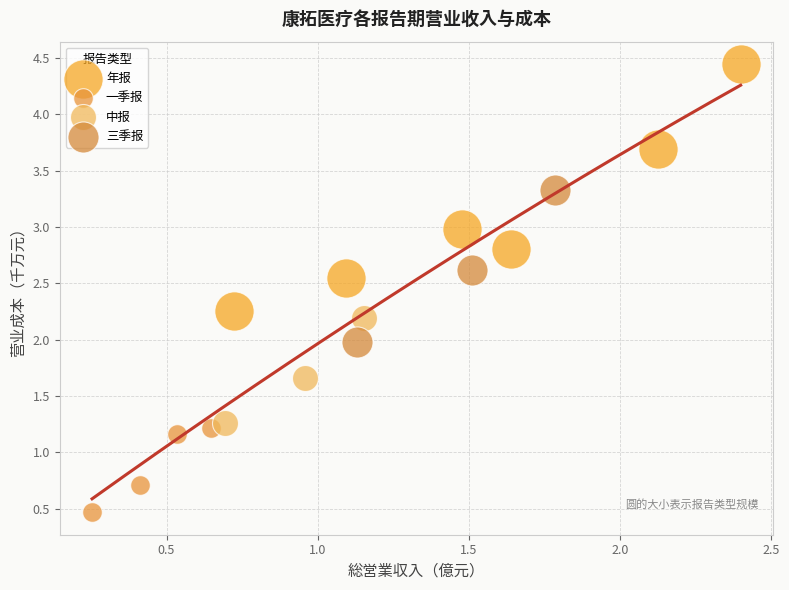

Which series reaches the minimum Y coordinate?

一季报